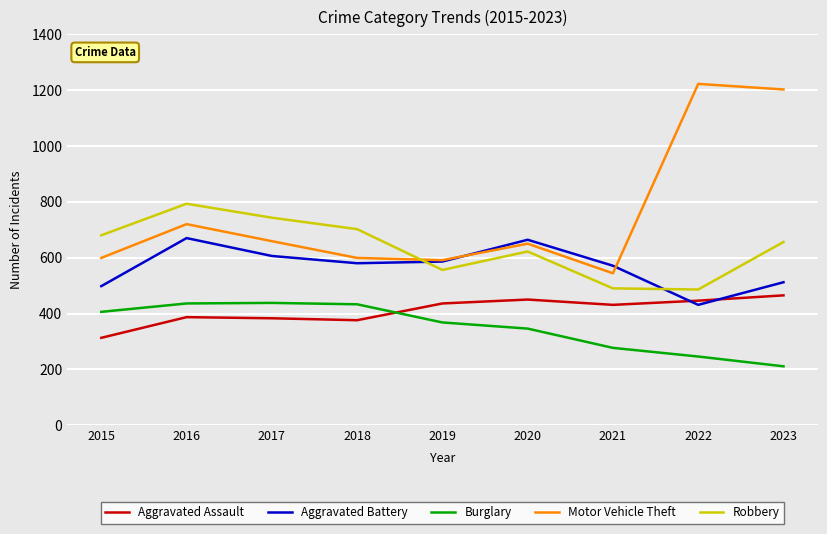

Which series has the largest total across all categories?

Motor Vehicle Theft